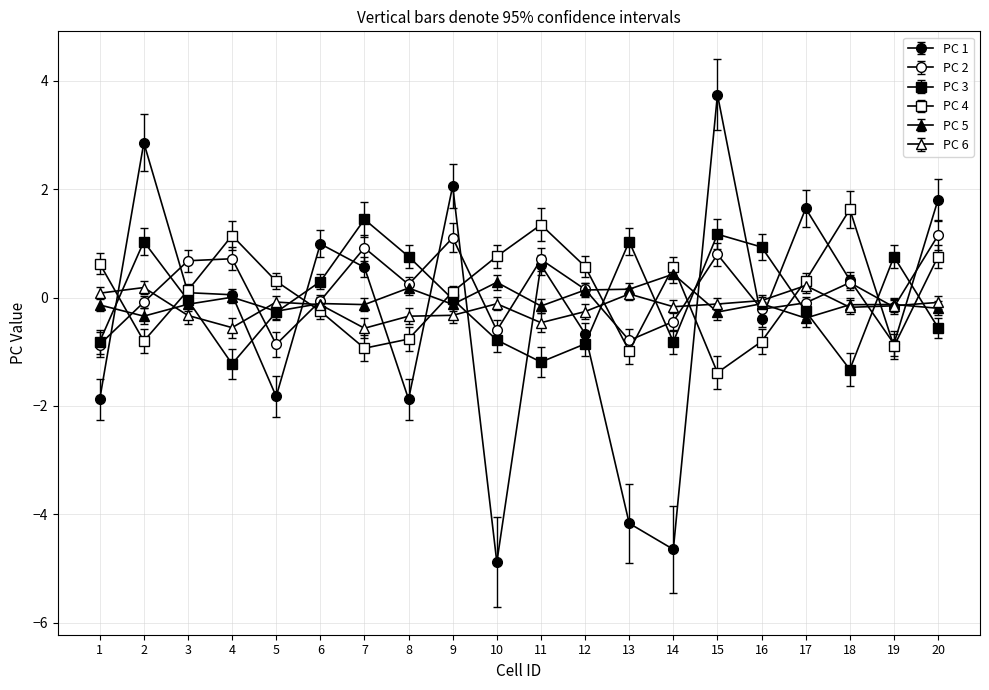

Count the number of categories in the chart.

20